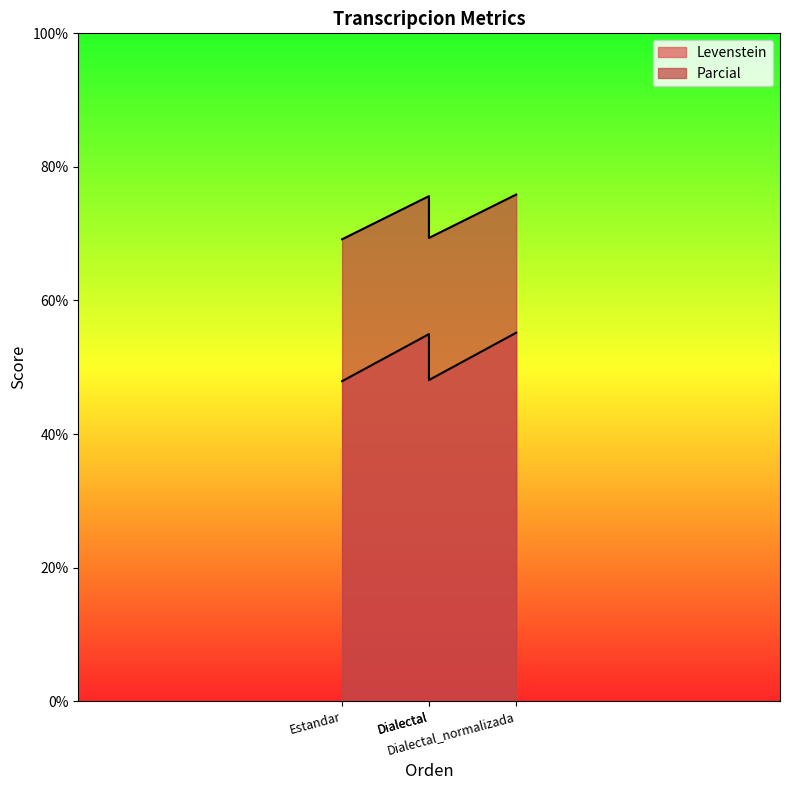

What is the sum of all Levenstein values?

206.1